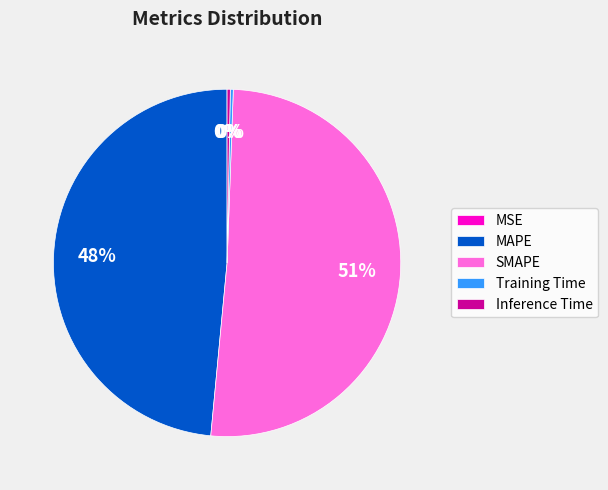

The SMAPE slice represents 51% of the pie. True or false?

True